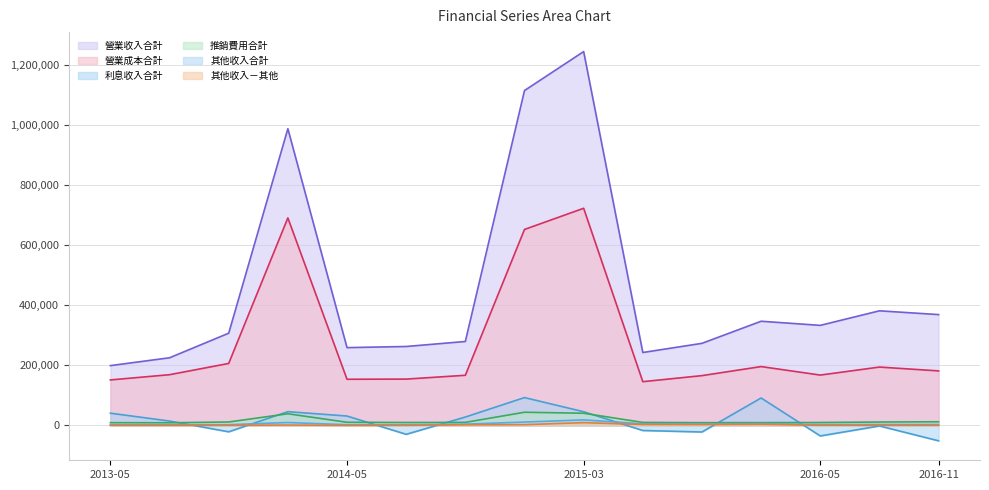

How many data points in 利息收入合計 are less than 14375?

7